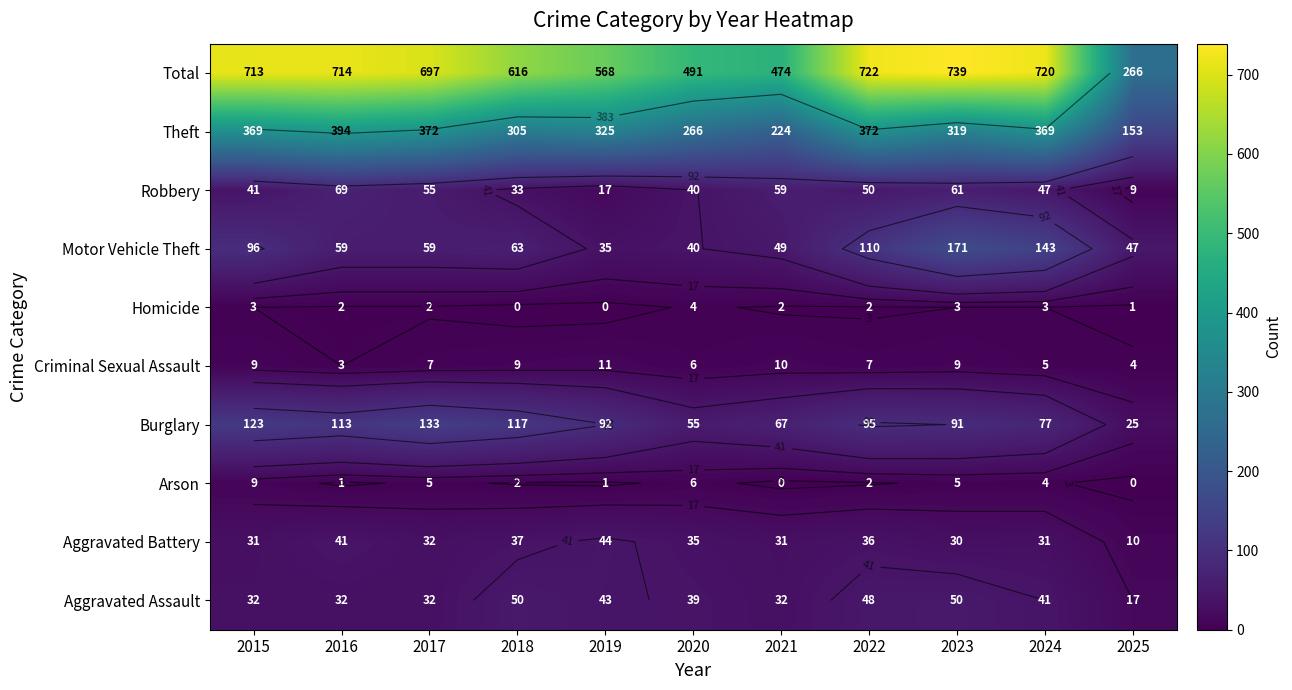

What is the difference between the maximum and minimum values in the Robbery series?

60